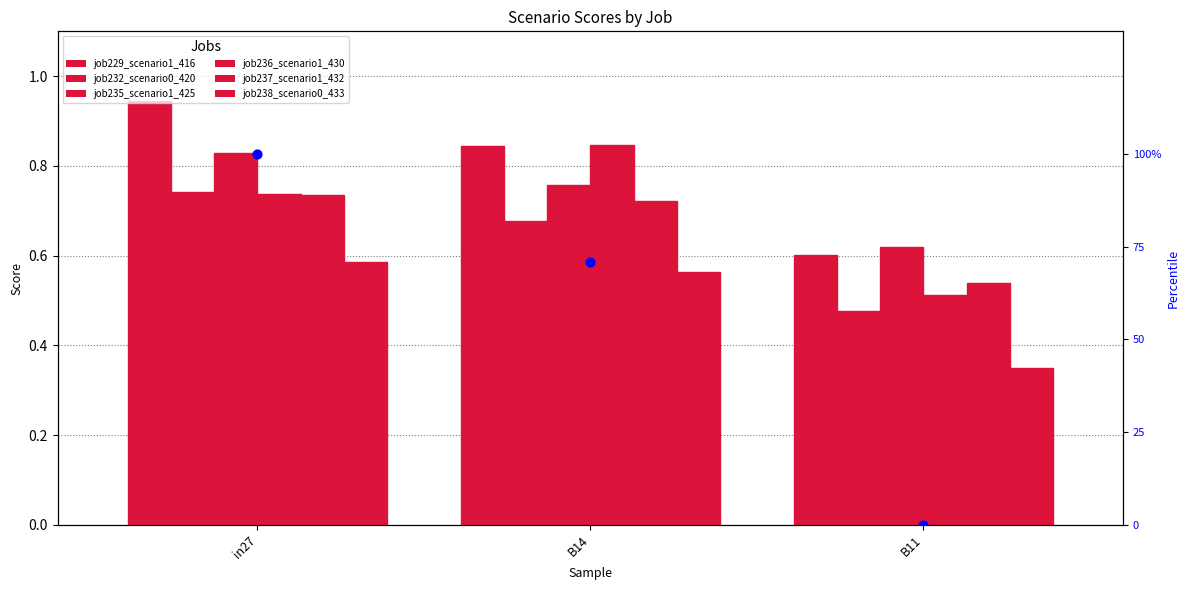

What is the total value across all series at B14?

4.4